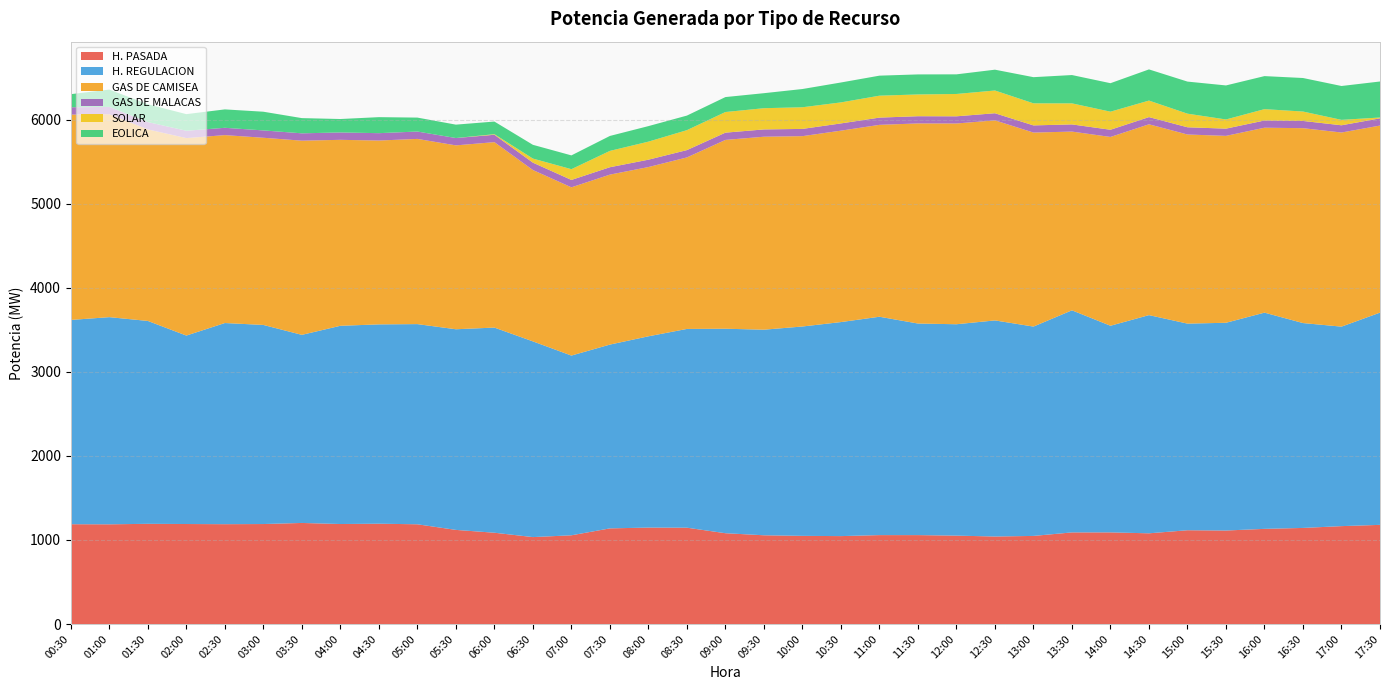

Reading right to left, what are all the values shown in this chart?

H. PASADA: 1179.7	1164.7	1143.2	1132.1	1112.3	1115.7	1079.2	1090.2	1089.9	1048.2	1041.2	1051.6	1057.8	1057.8	1046.0	1048.8	1055.8	1080.3	1146.0	1147.4	1137.8	1055.6	1034.2	1086.2	1119.8	1186.6	1193.5	1189.7	1202.4	1189.6	1187.8	1189.7	1192.1	1186.2	1187.4
H. REGULACION: 2524.9	2373.2	2437.2	2572.3	2471.5	2458.1	2595.7	2458.2	2642.1	2490.5	2570.7	2514.7	2517.0	2597.8	2546.2	2490.7	2445.7	2432.6	2364.4	2275.4	2186.6	2138.2	2328.3	2440.5	2386.9	2381.3	2371.2	2358.3	2237.6	2368.5	2393.0	2242.0	2413.5	2464.5	2430.2
GAS DE CAMISEA: 2225.4	2309.3	2318.3	2200.0	2223.4	2249.7	2270.2	2246.0	2126.2	2307.9	2380.0	2388.2	2380.5	2282.6	2277.1	2264.4	2295.6	2246.2	2040.5	2013.5	2021.9	2001.5	2038.6	2205.9	2187.4	2203.2	2187.1	2212.2	2310.0	2226.8	2235.4	2349.2	2278.5	2414.2	2442.4
GAS DE MALACAS: 85.9	86.1	86.1	85.7	85.9	85.9	85.5	85.6	85.3	85.3	84.6	85.4	85.7	86.2	86.0	86.1	86.8	86.3	86.9	87.5	87.9	87.7	87.6	87.8	87.4	87.6	87.7	87.8	87.4	87.2	87.0	87.3	87.2	86.9	87.4
SOLAR: 9.7	64.5	111.8	135.1	109.2	161.8	196.5	215.0	250.4	262.5	270.4	265.7	258.9	260.8	250.0	257.6	252.5	245.4	237.3	214.7	194.3	127.9	48.6	6.9	0.0	0.0	0.0	0.0	0.0	0.0	0.0	0.0	0.0	0.0	0.0
EOLICA: 428.5	402.8	398.9	393.0	404.9	381.7	371.0	338.9	336.9	311.2	247.7	233.5	238.4	238.2	236.9	217.0	178.6	178.0	173.4	184.8	177.8	164.1	163.7	150.3	159.3	165.9	190.5	159.8	181.0	222.5	219.0	197.5	211.9	206.0	156.0